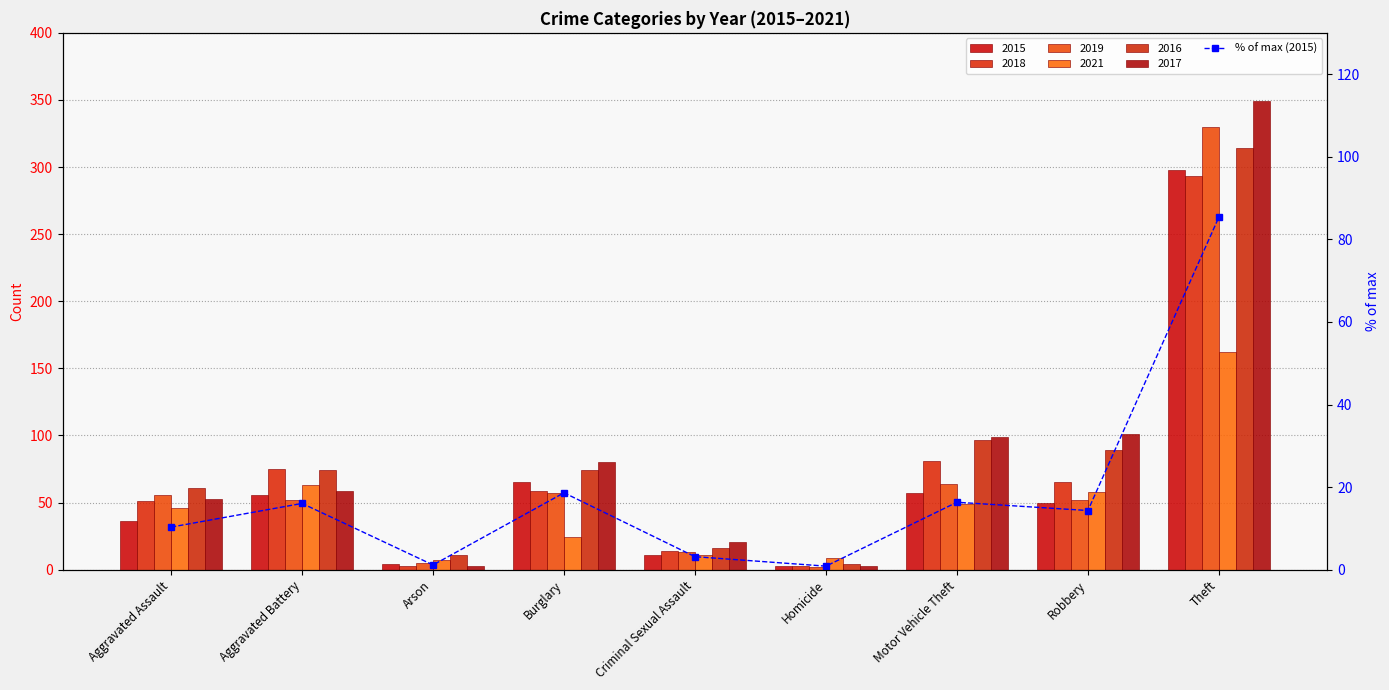

Read the value at Homicide.

0.9